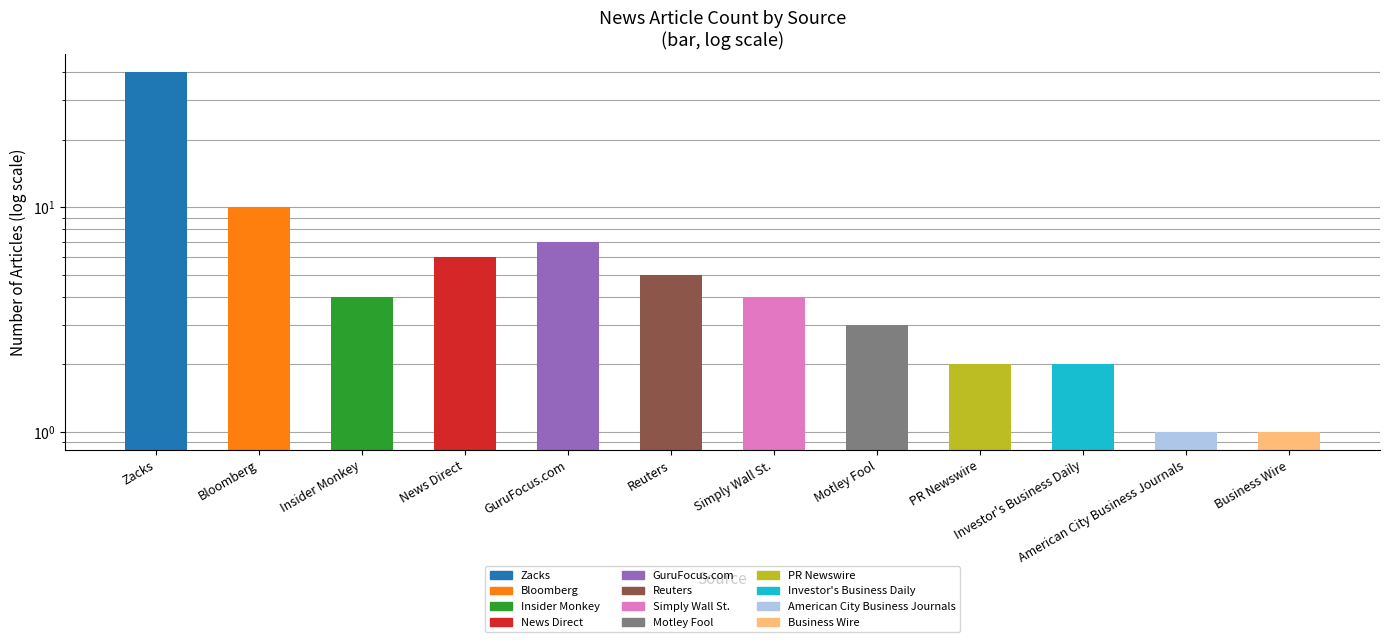

Rank the categories by value from lowest to highest.

American City Business Journals, Business Wire, PR Newswire, Investor's Business Daily, Motley Fool, Insider Monkey, Simply Wall St., Reuters, News Direct, GuruFocus.com, Bloomberg, Zacks